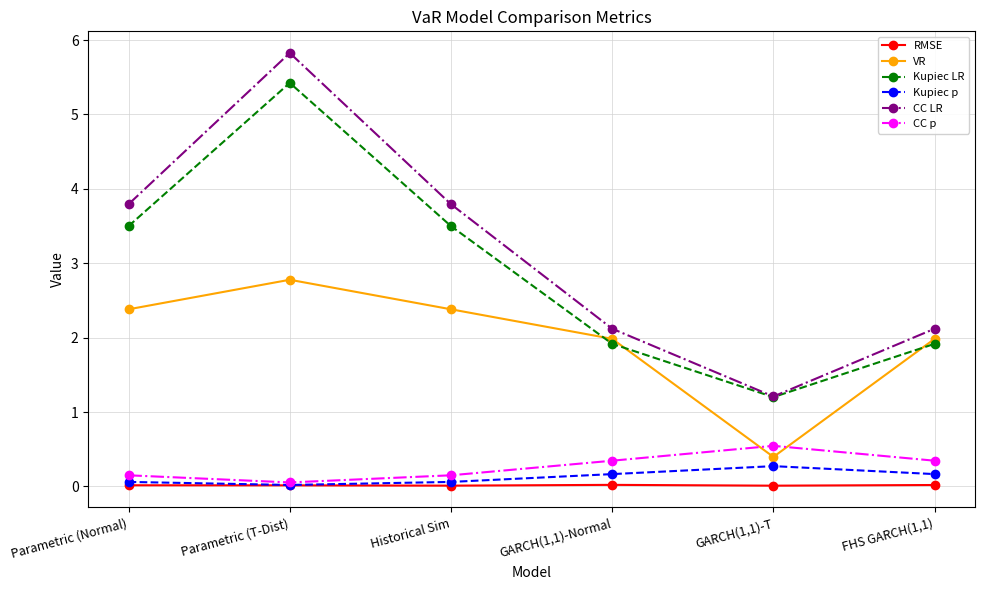

What is the label of the 1st point from the left?

Parametric (Normal)